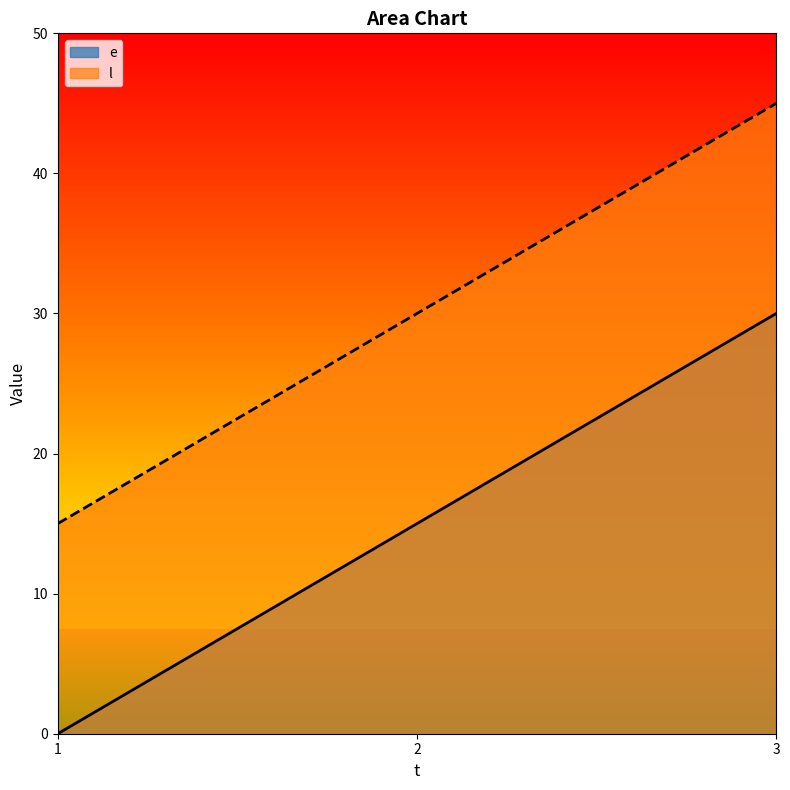

The e series shows 30 at 3. True or false?

True